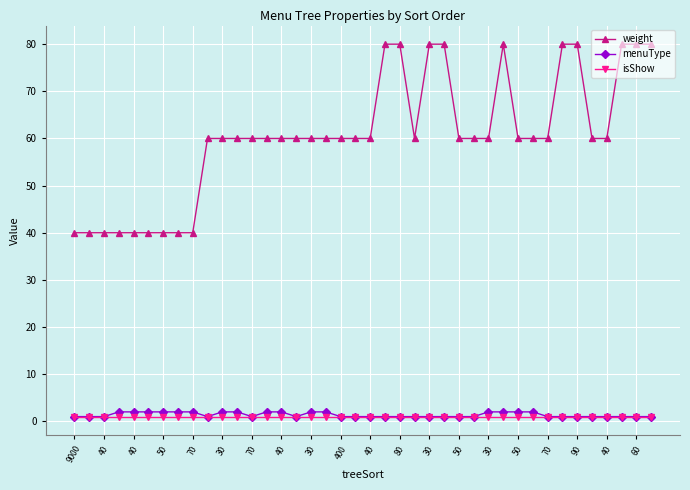

At how many categories does at least one series exceed 66?

10